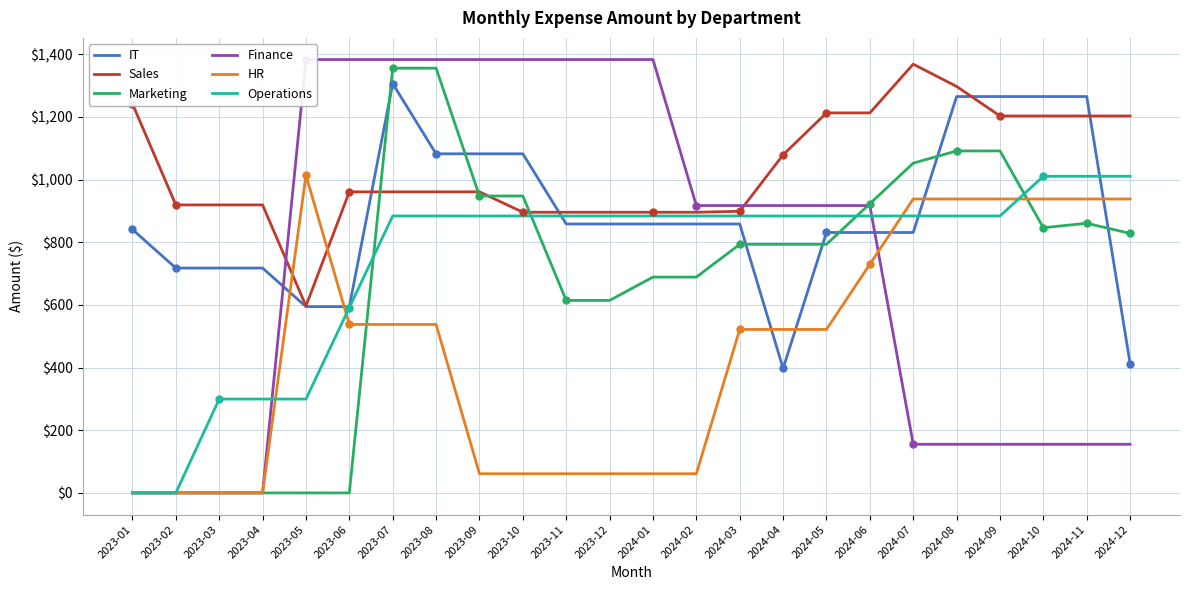

Which series has the largest total across all categories?

Sales